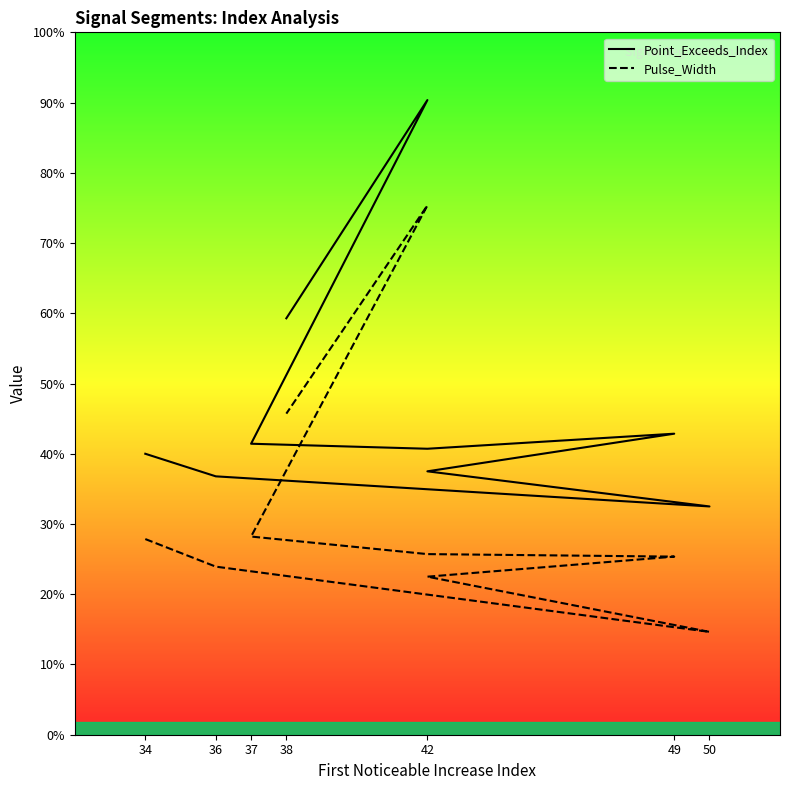

What position from the left is 37?

3